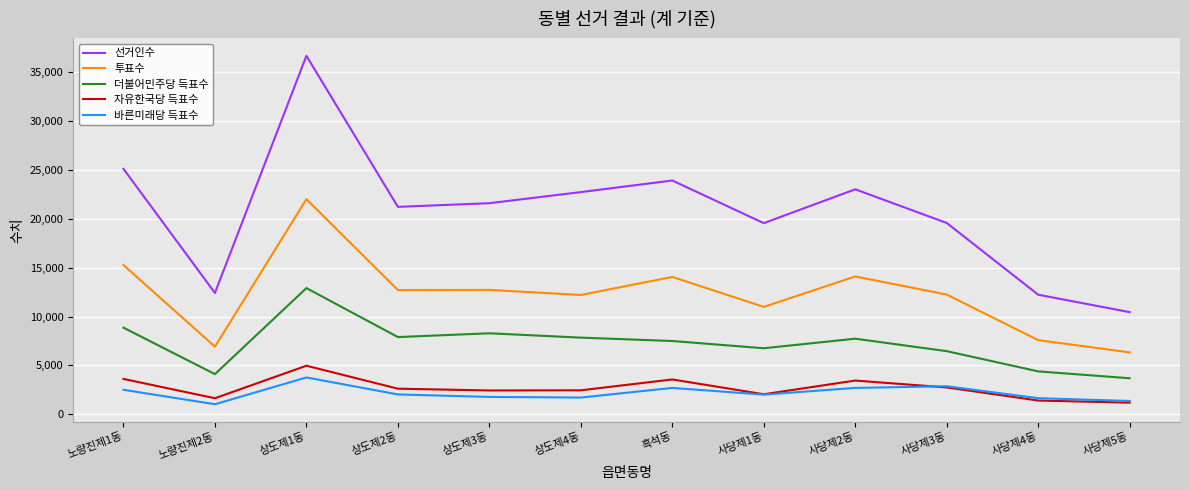

Between 상도제1동 and 상도제2동, which series saw the biggest shift?

선거인수